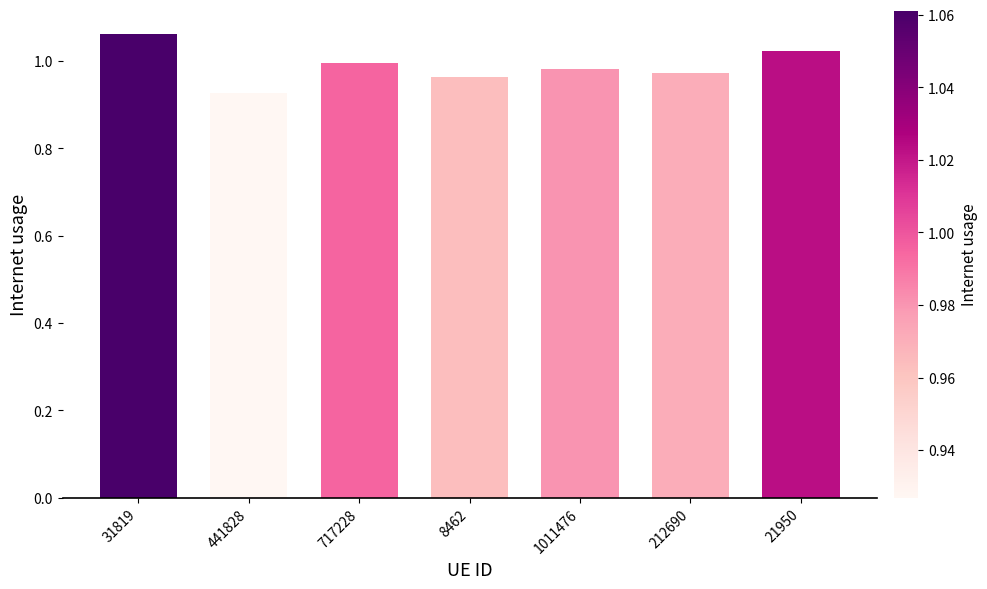

True or false: the data shows 0.6 at 441828.

False